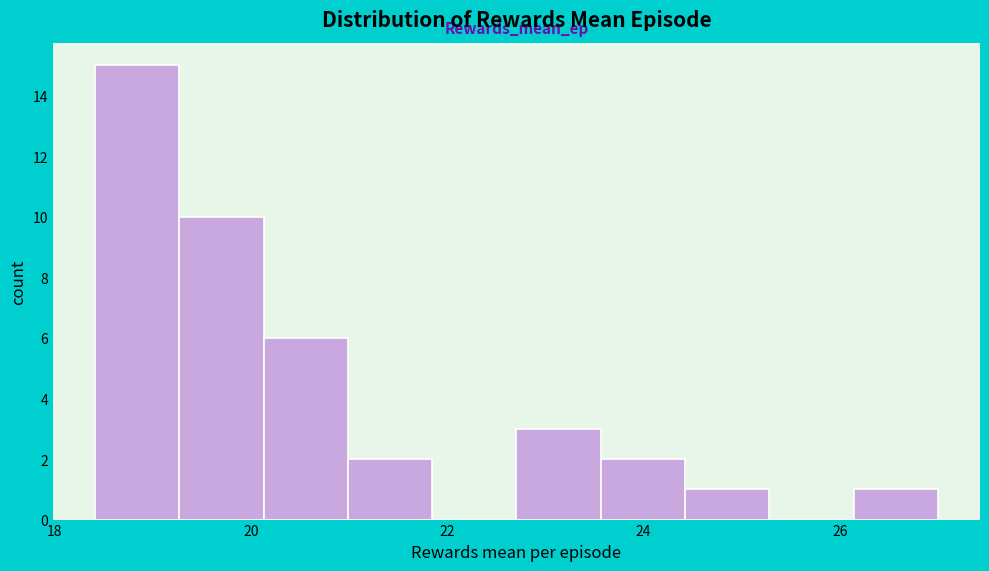

Reading left to right, transcribe this chart: for each bar, give the range it covers on the x-axis and its height. Neither the bar edges nor the heights are printed on the chart, so give them approximately, as read against the axes.

18.4 to 19.2: 15
19.2 to 20.2: 10
20.2 to 21.0: 6
21.0 to 21.8: 2
21.8 to 22.8: 0
22.8 to 23.6: 3
23.6 to 24.4: 2
24.4 to 25.2: 1
25.2 to 26.2: 0
26.2 to 27.0: 1